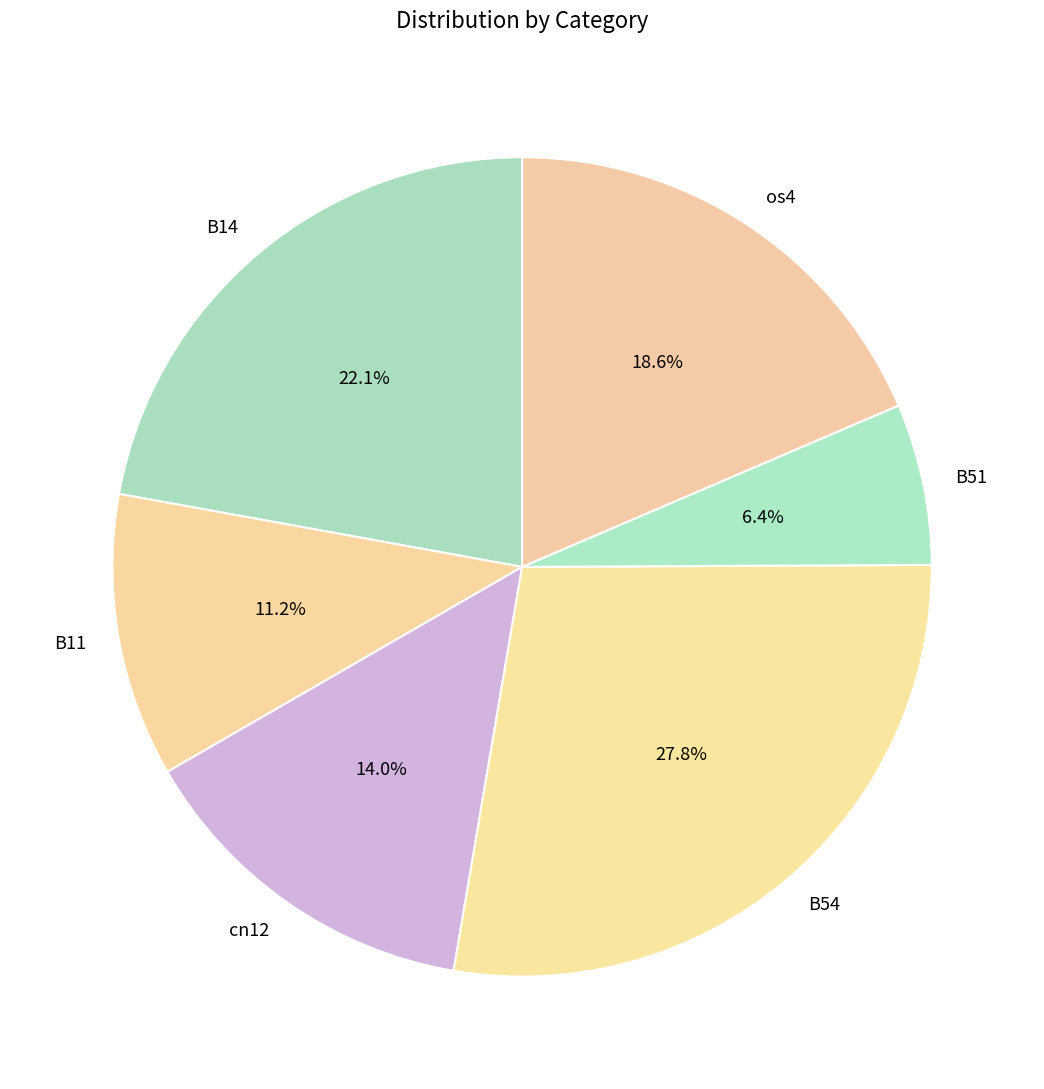

The B51 slice represents 1% of the pie. True or false?

False